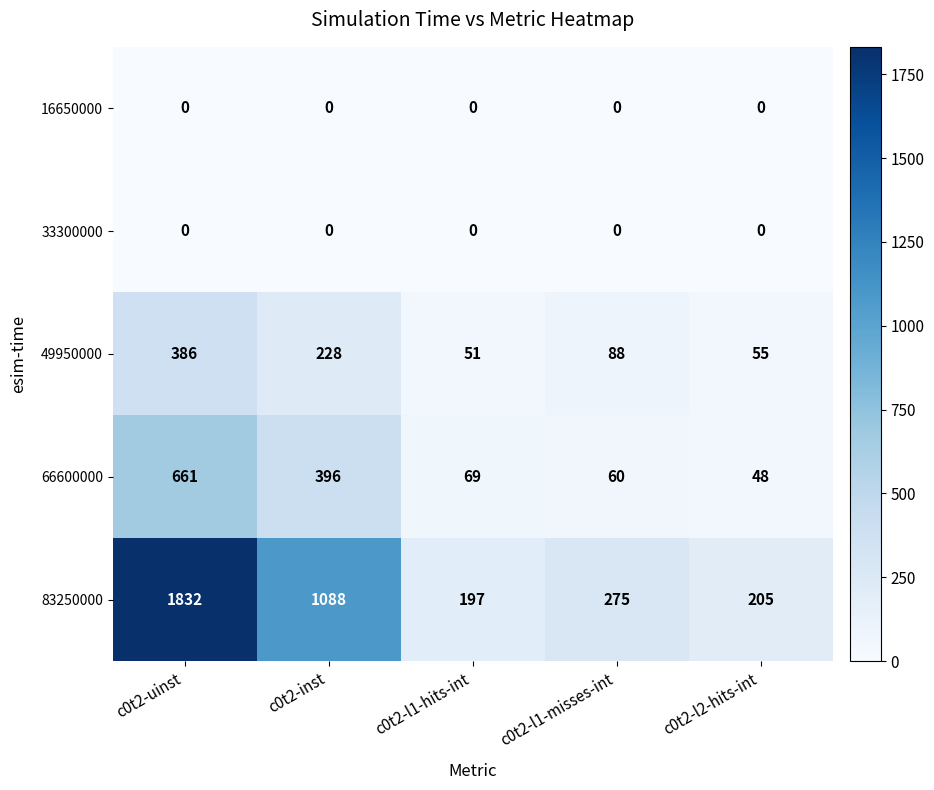

Which series has the largest total across all categories?

83250000